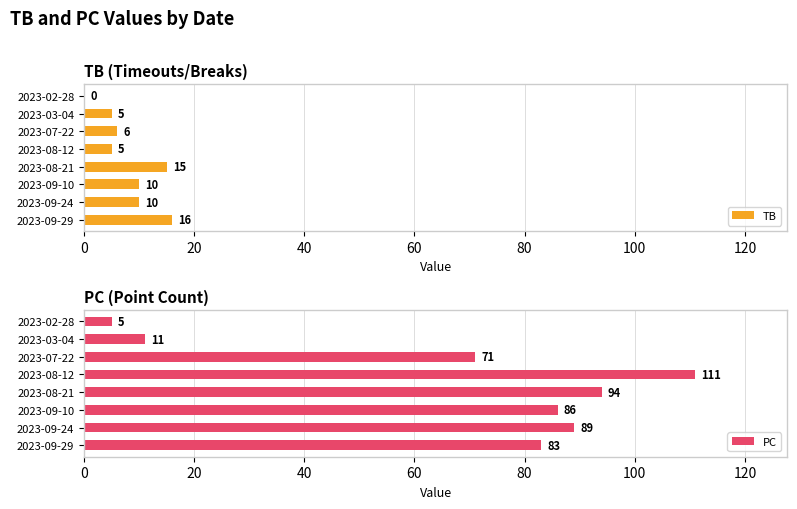

What are all the series names shown in the legend?

TB, PC